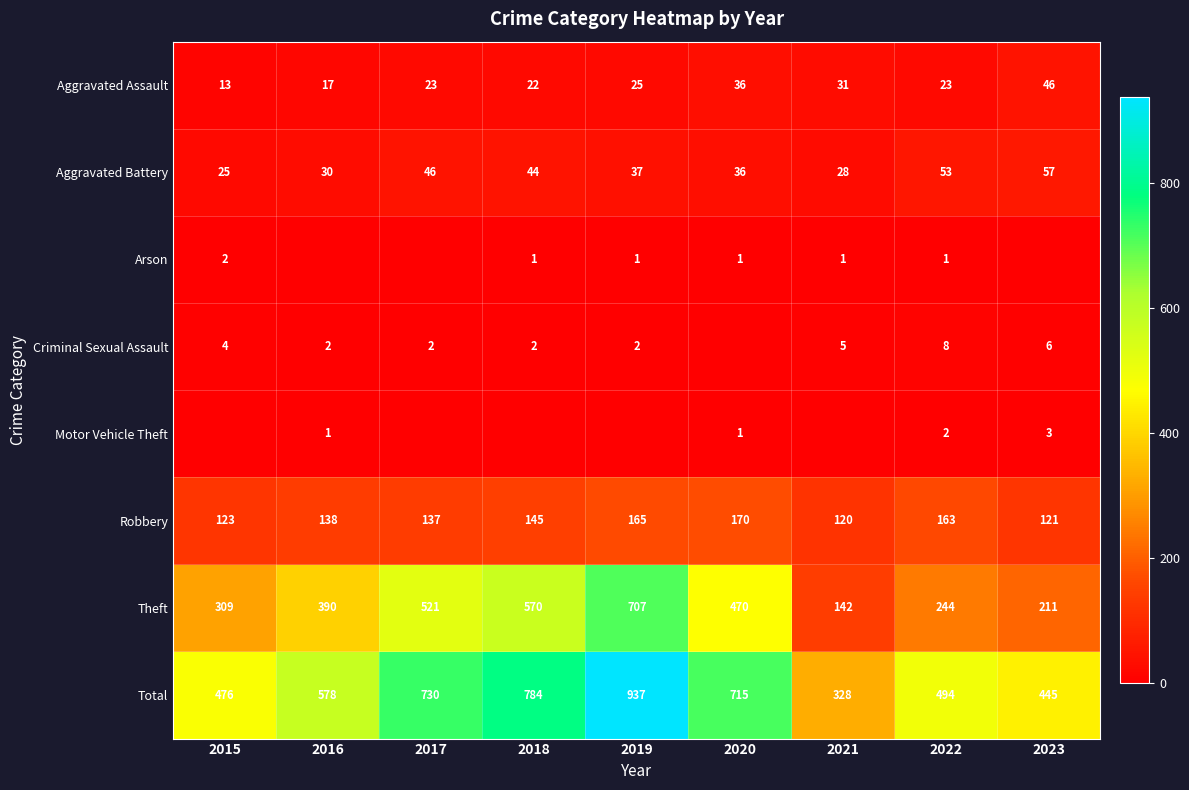

What is the difference between the Aggravated Assault values at 2023 and 2018?

24